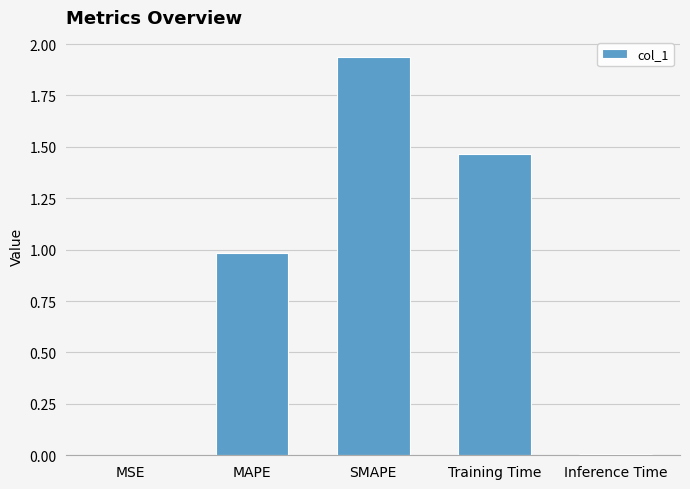

What is the ratio of the value at MAPE to the value at Training Time?

0.7